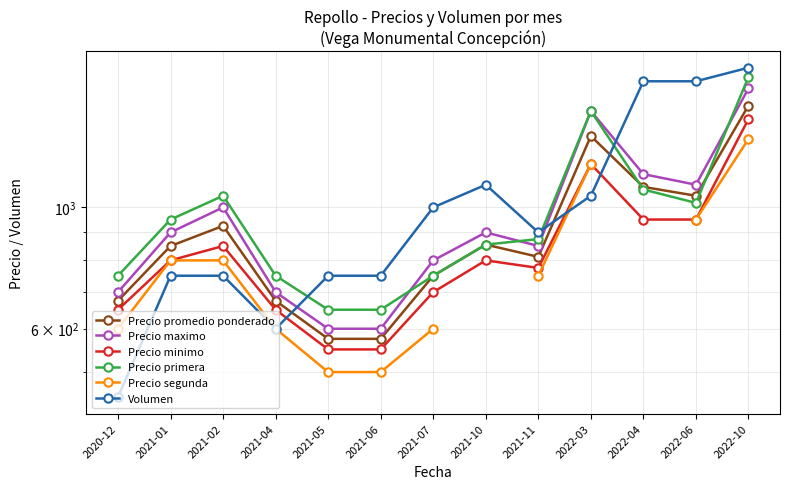

True or false: Precio promedio ponderado has more than 1 interior local peaks.

True